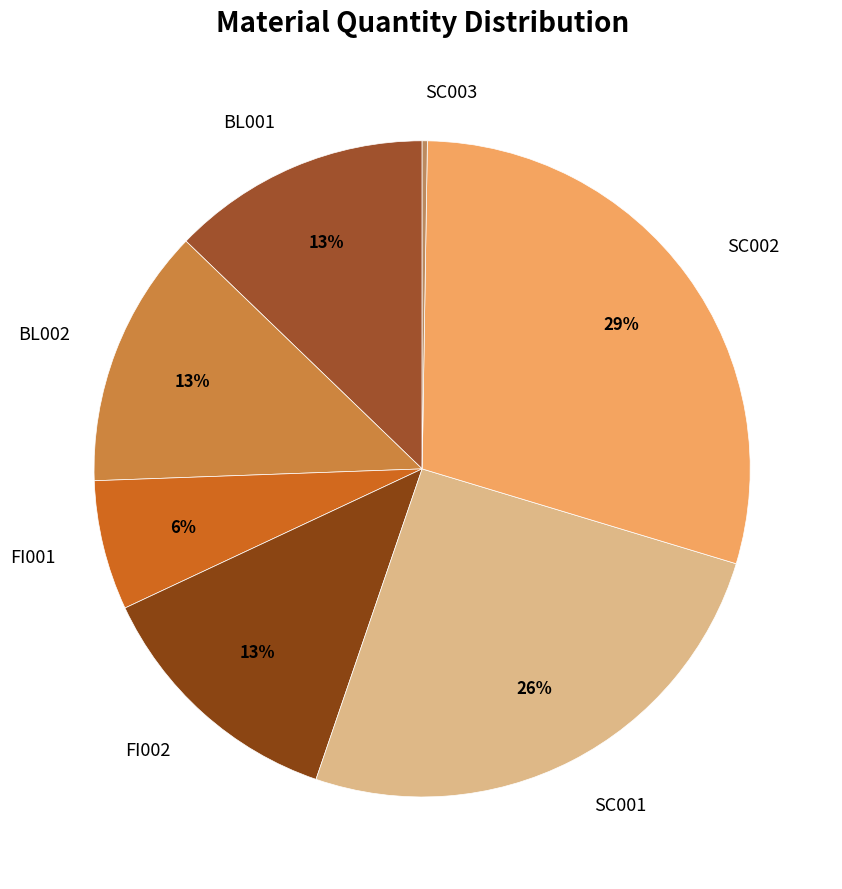

Is the sum of BL002 and SC002 greater than half?

No